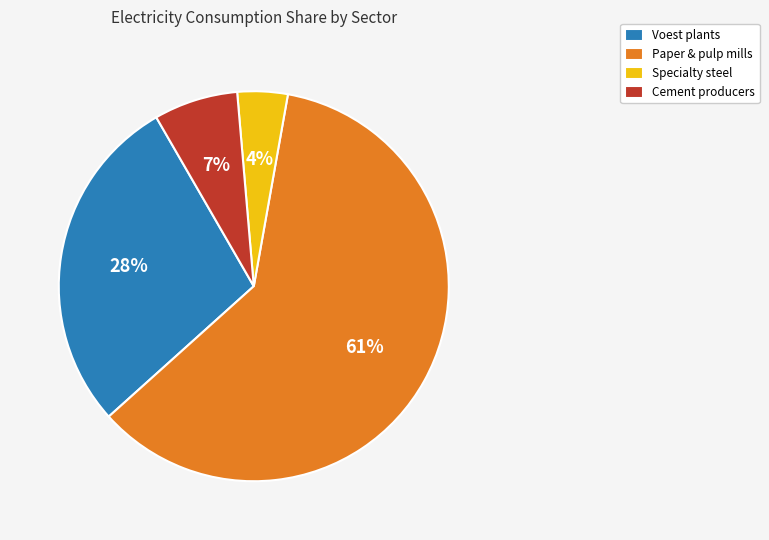

How many segments does this pie chart have?

4